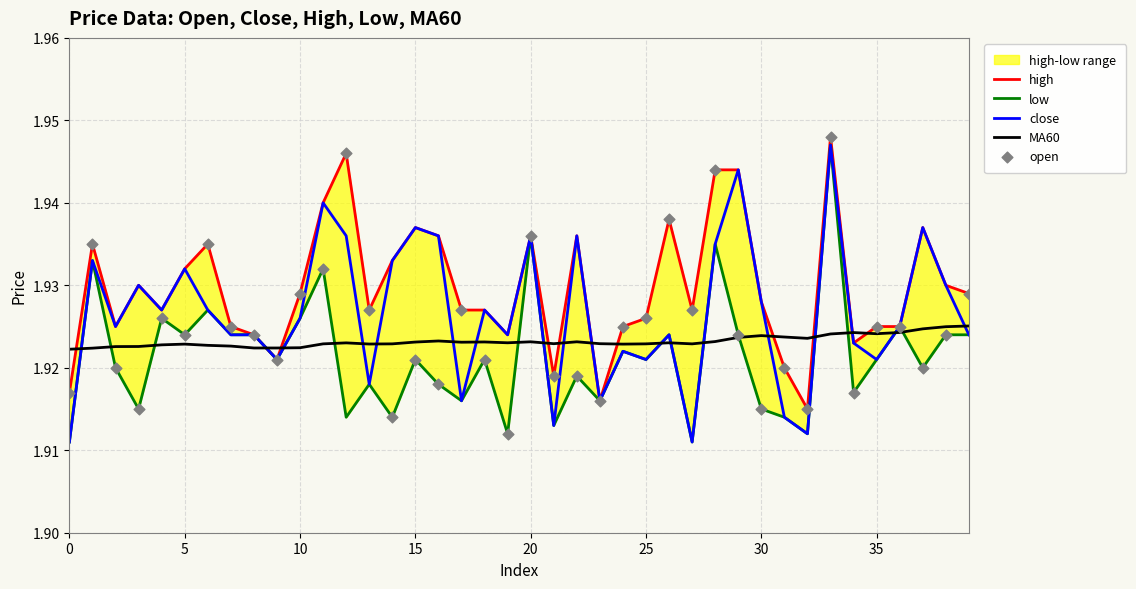

At how many categories does at least one series exceed 1?

40